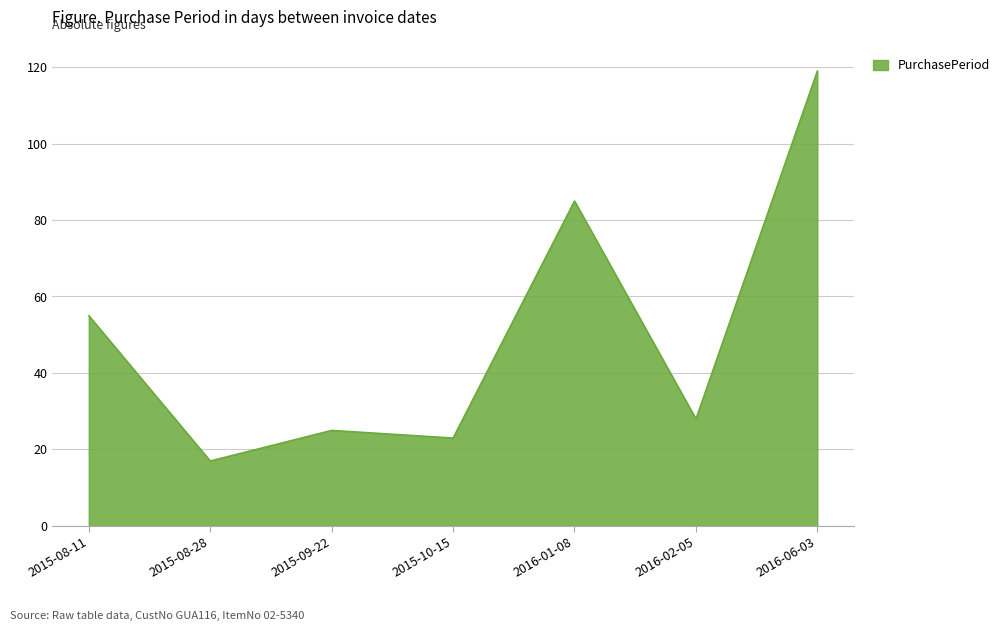

What position from the left is 2016-02-05?

6